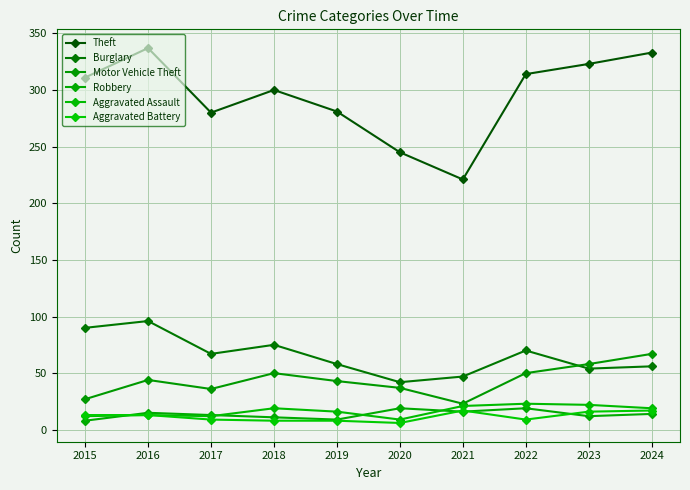

How many series are shown in this chart?

6